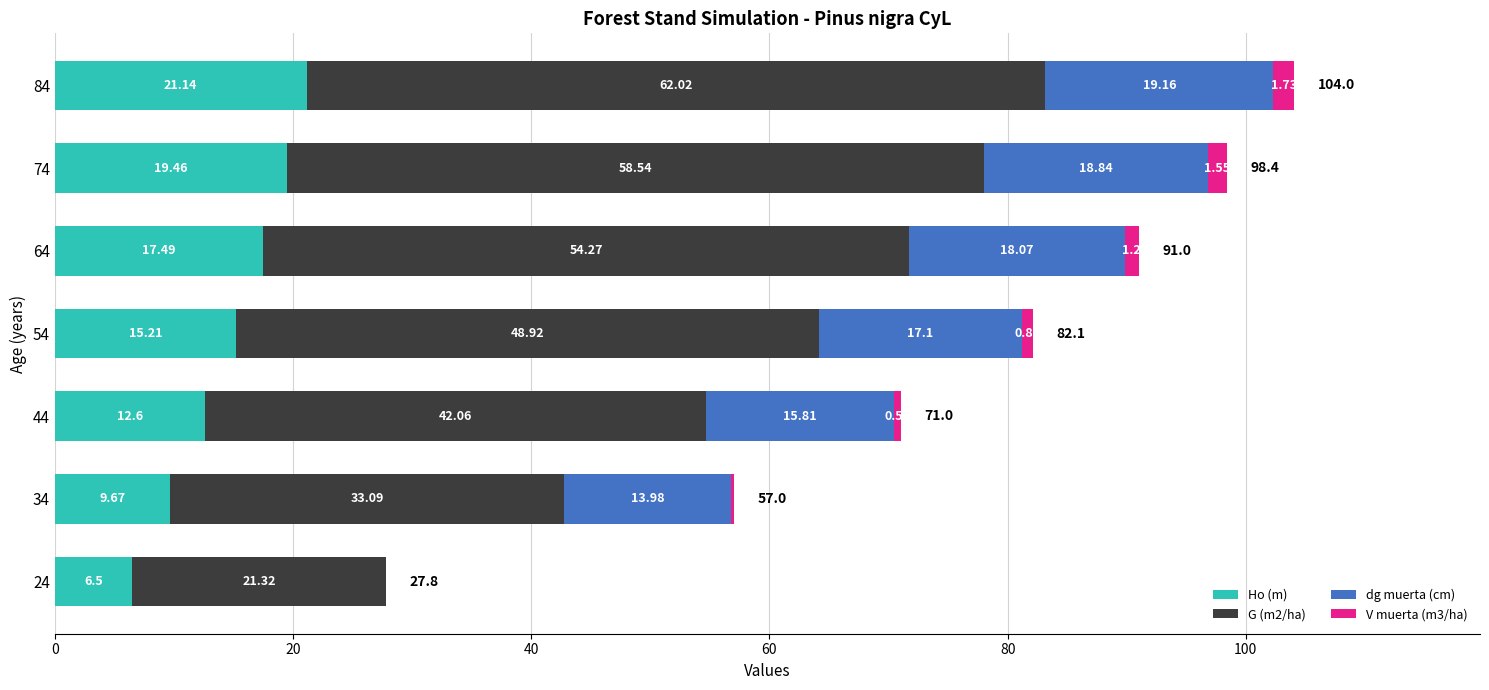

What is the total value across all series at 24?

27.8